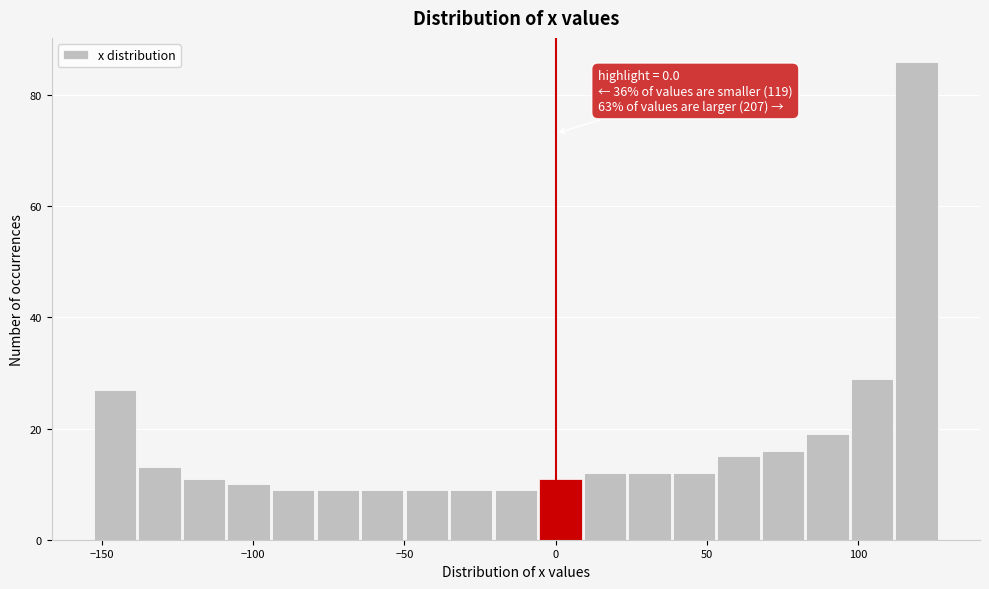

Around what value on the x-axis is the tallest bar? Give the approximate position of its centre, as read against the axis.

120